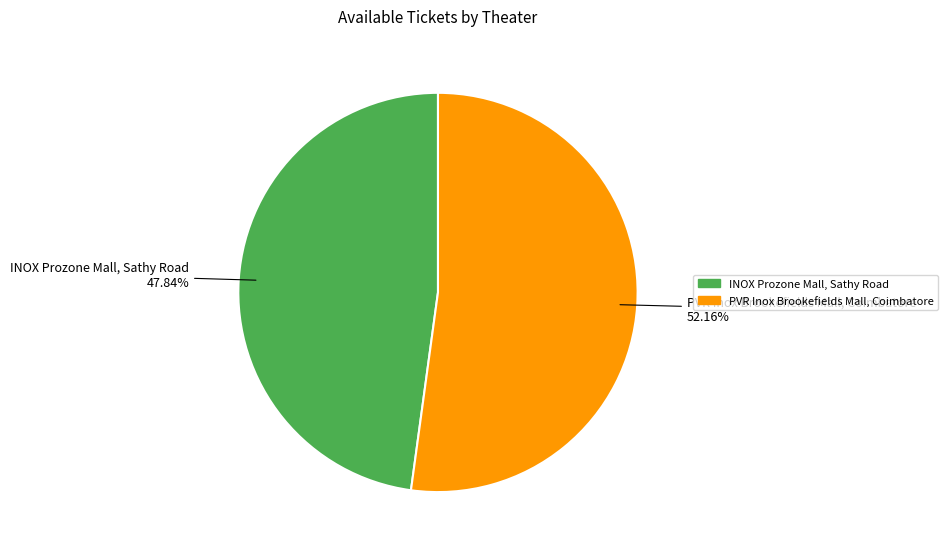

What is the total percentage of INOX Prozone Mall, Sathy Road and PVR Inox Brookefields Mall, Coimbatore?

100.0%